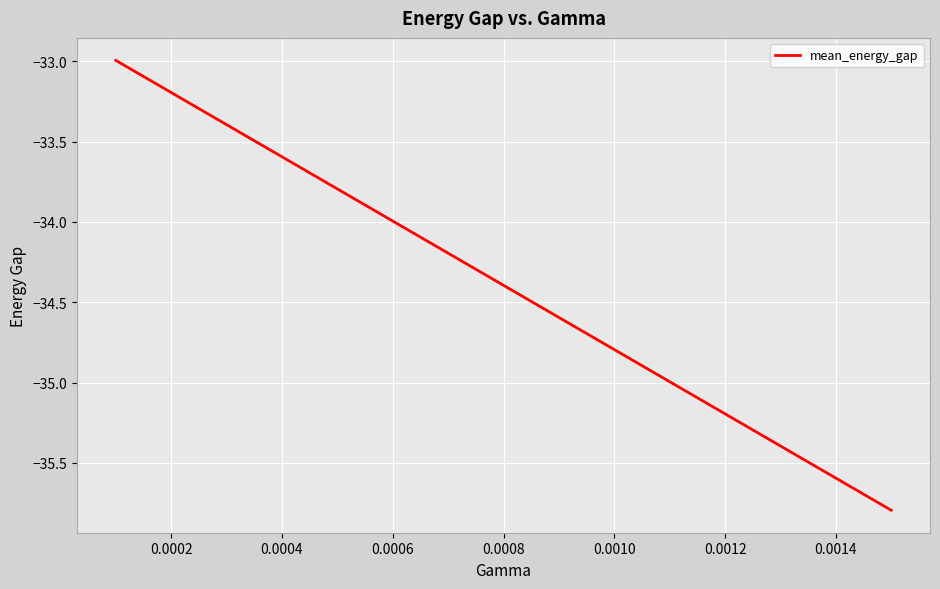

What is the greatest value displayed?

-33.0